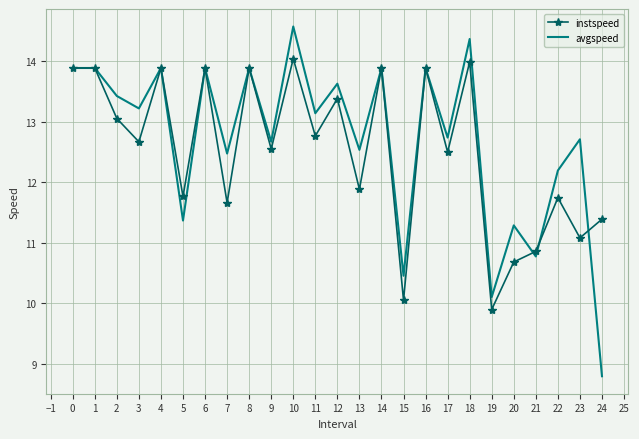

Is the value of avgspeed at 15 greater than the value of instspeed at 24?

No